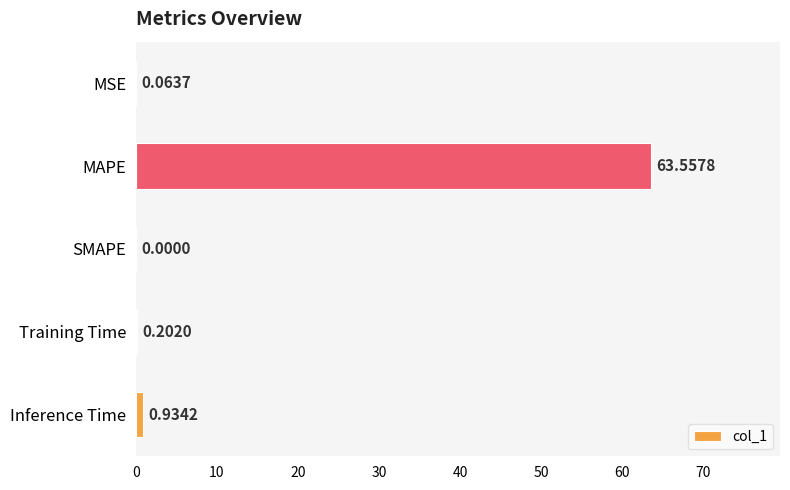

At which label is the value closest to 31?

Inference Time